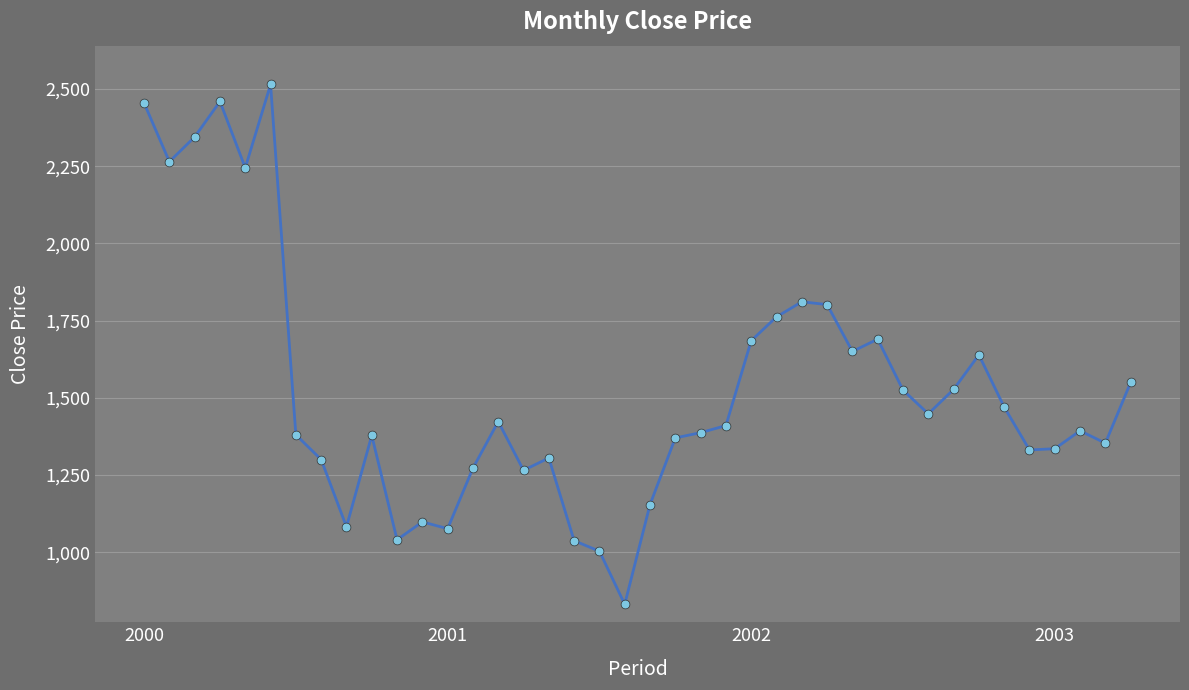

What is the maximum value shown in the chart?

2515